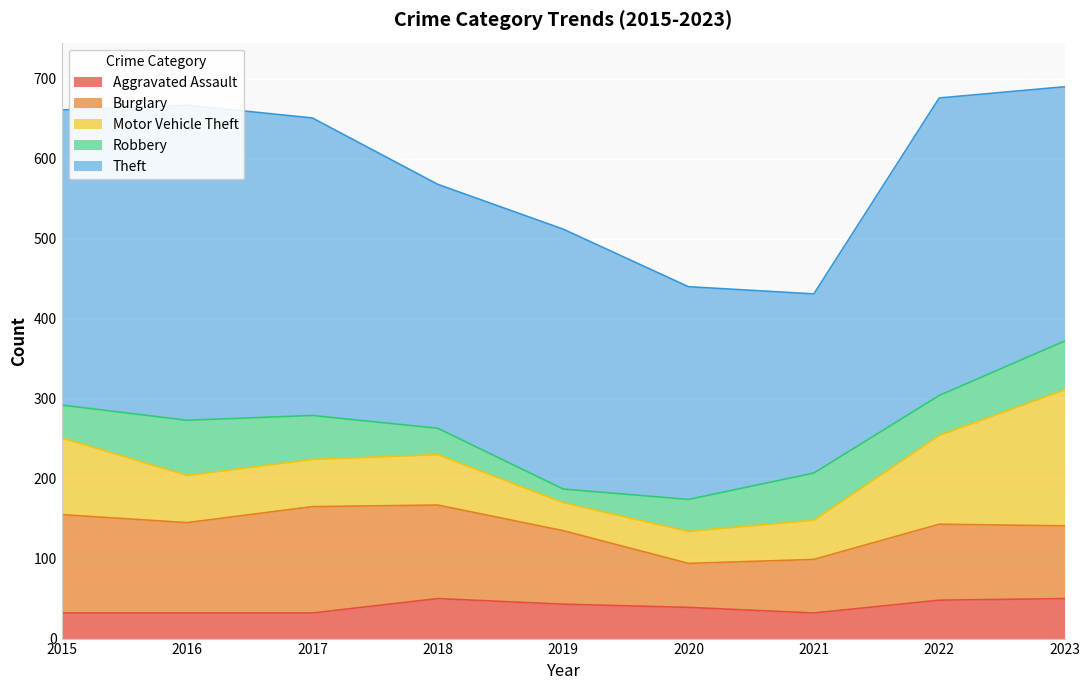

What is the difference between the maximum and second lowest values in the Motor Vehicle Theft series?

130